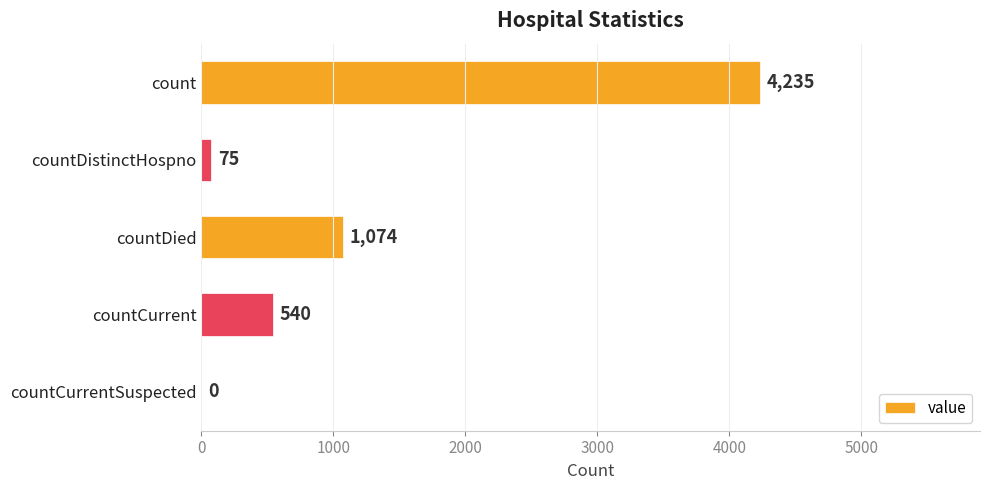

What is the sum of the values at countCurrentSuspected and count?

4235